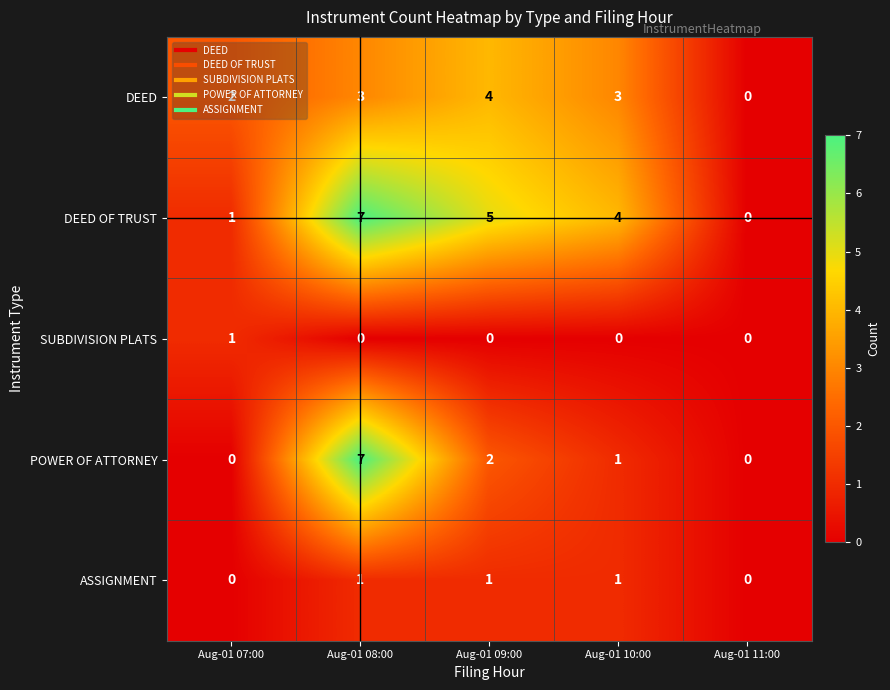

What is the sum of all ASSIGNMENT values?

3